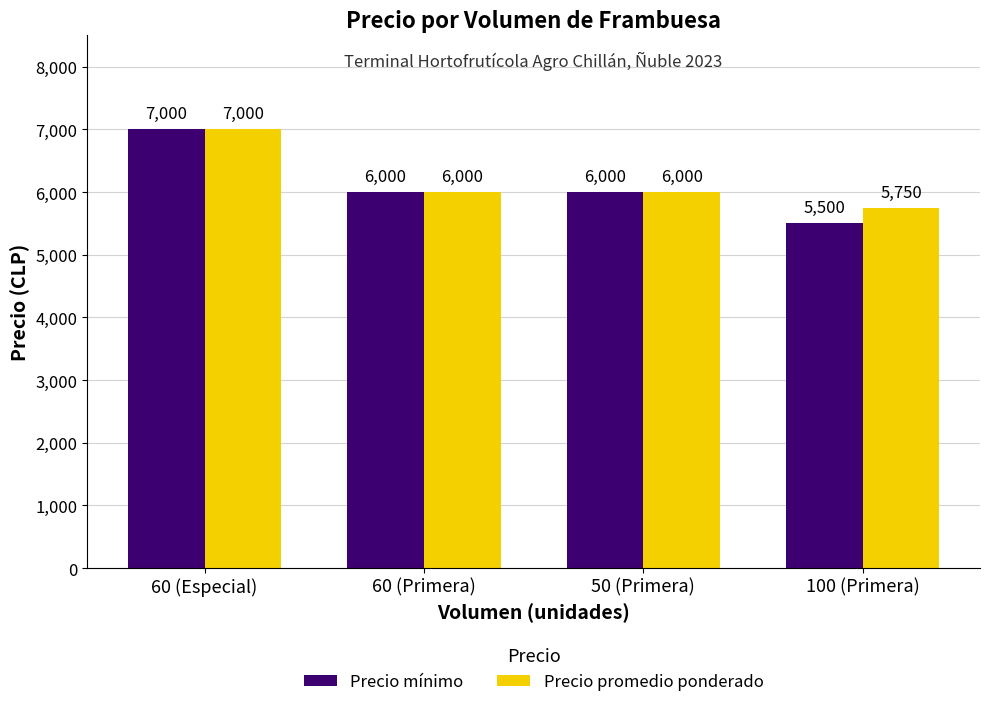

The Precio promedio ponderado series shows 9465 at 100 (Primera). True or false?

False